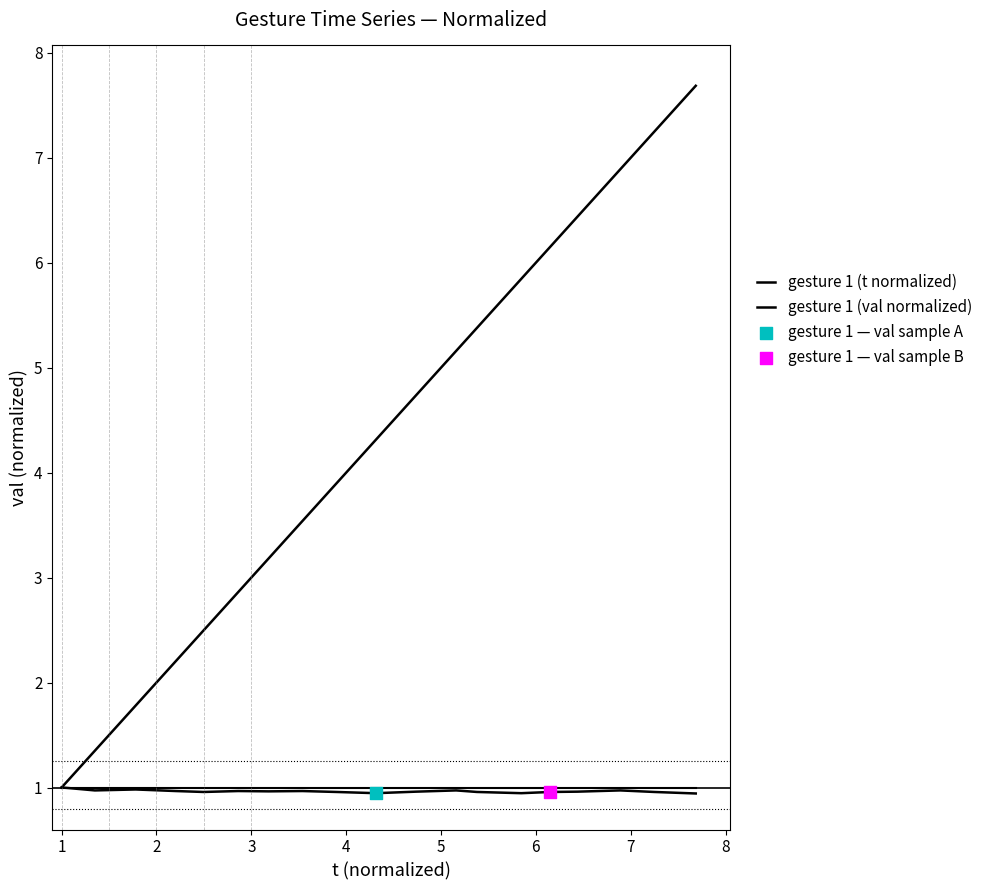

Does the chart have visible grid lines?

No